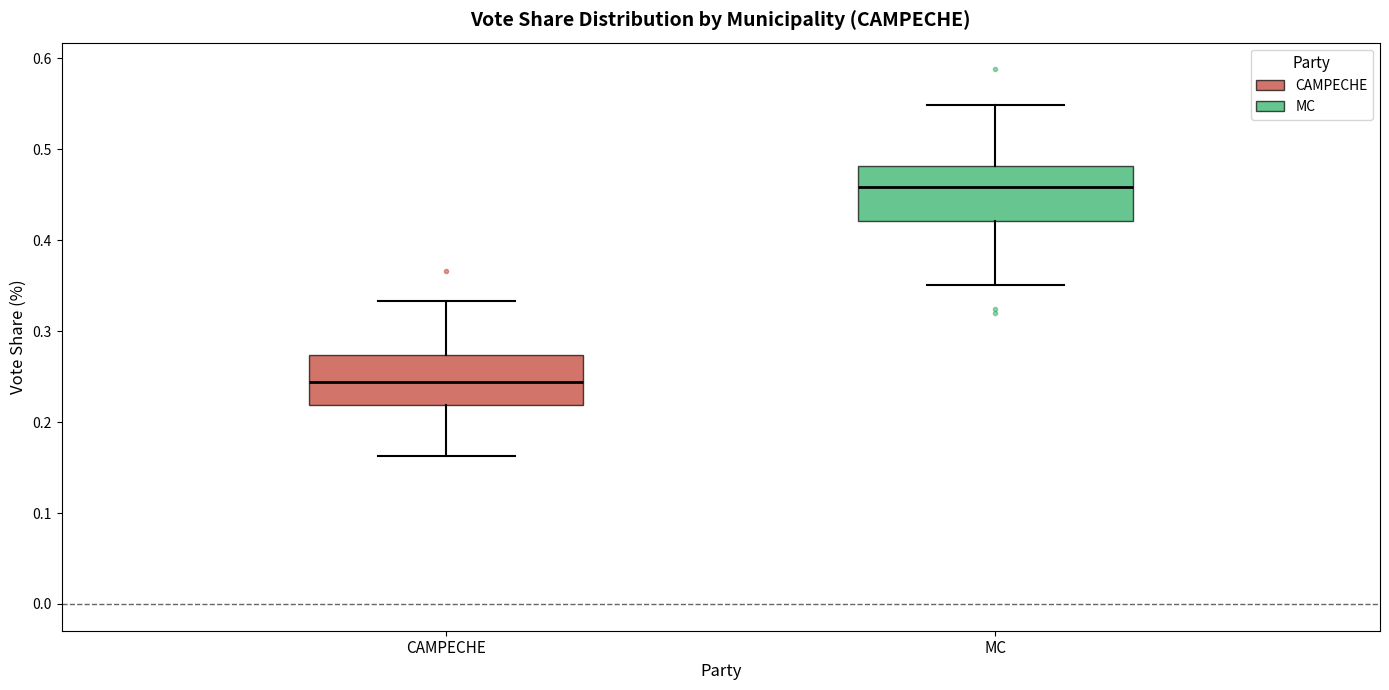

Reading left to right, read every box against the y-axis: the position of its median line, the range the box covers, and the ends of its whiskers. The values are not printed on the chart, so give them approximately, as read against the axis.

CAMPECHE: median 0.24, box 0.22 to 0.27, whiskers 0.16 to 0.33
MC: median 0.46, box 0.42 to 0.48, whiskers 0.35 to 0.55